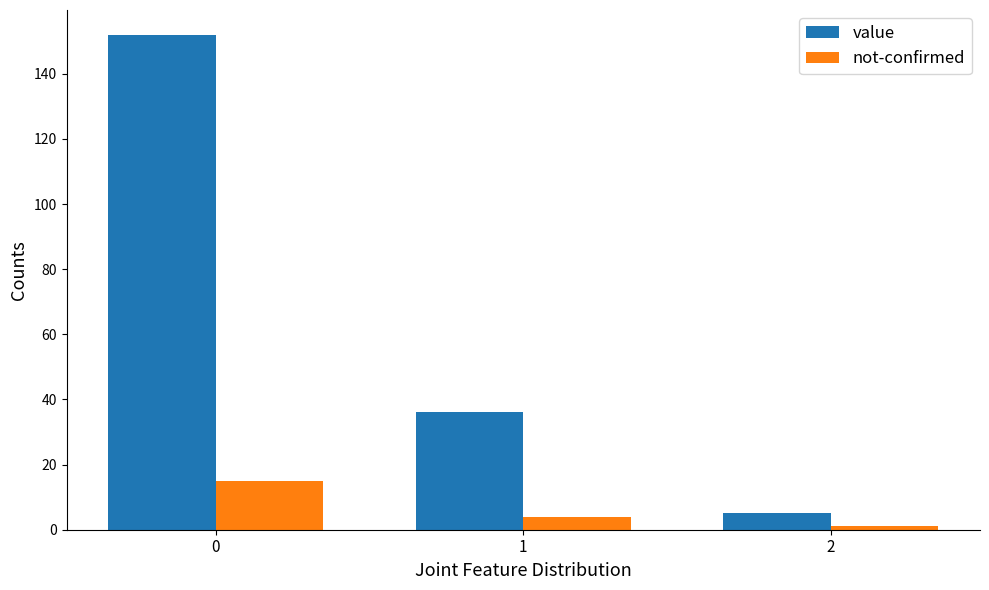

Is it true that not-confirmed equals 7 at 0?

False